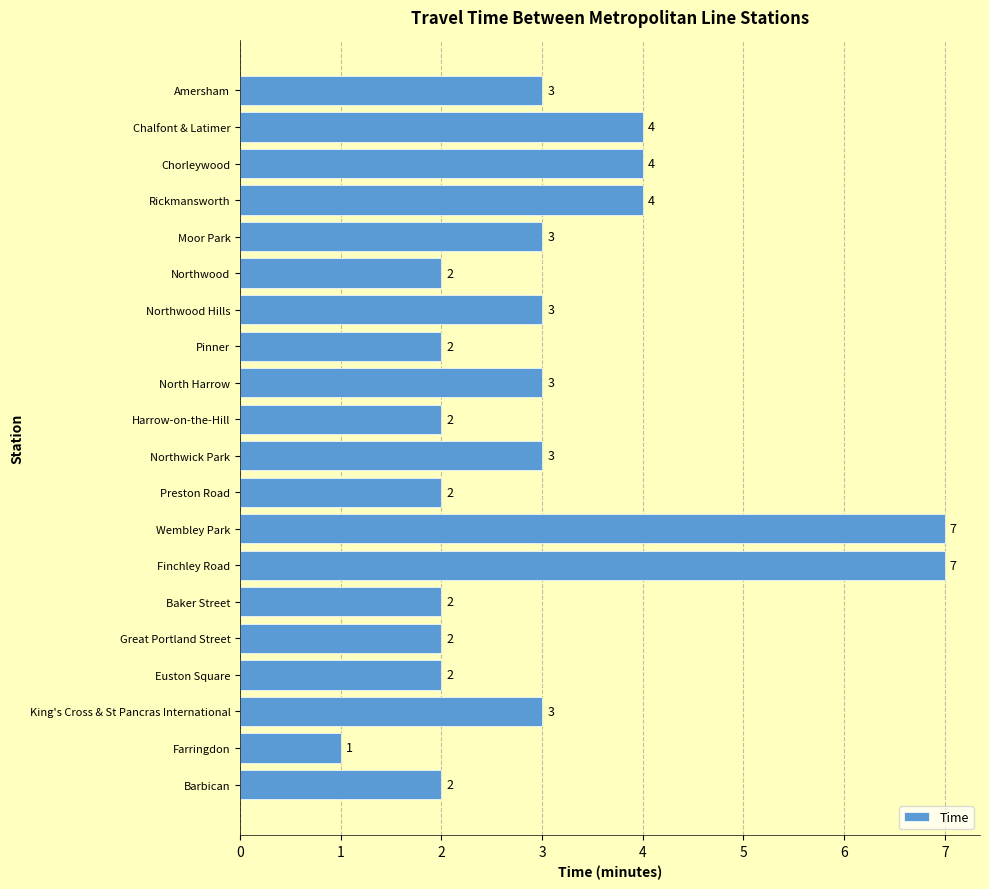

What is the label of the 5th bar from the top?

Moor Park